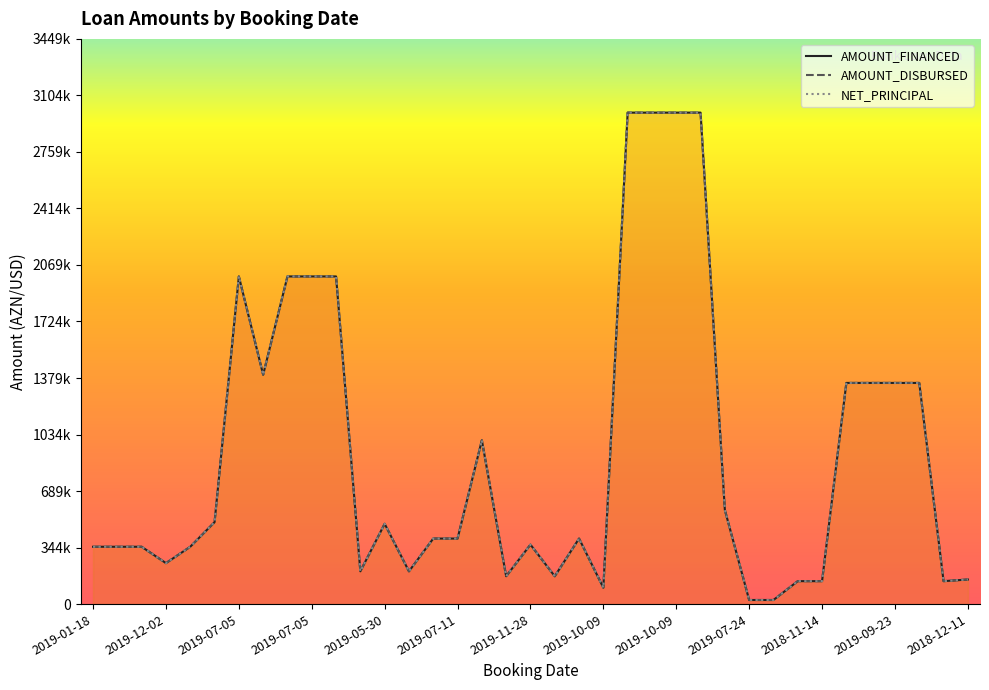

Where is the first local maximum for NET_PRINCIPAL?

2019-07-05